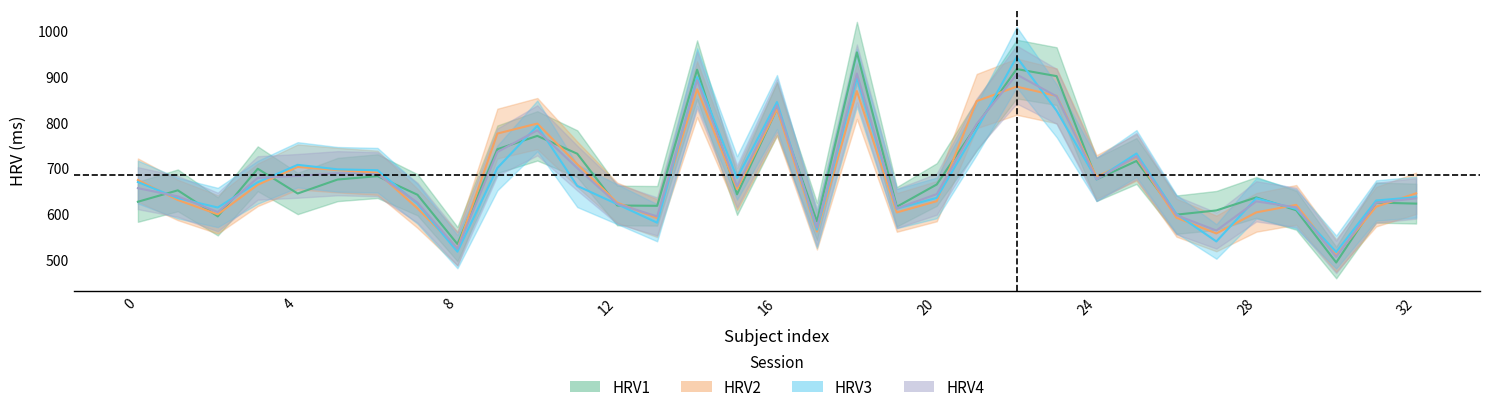

The value of HRV1 at 17 is 583.4. True or false?

True